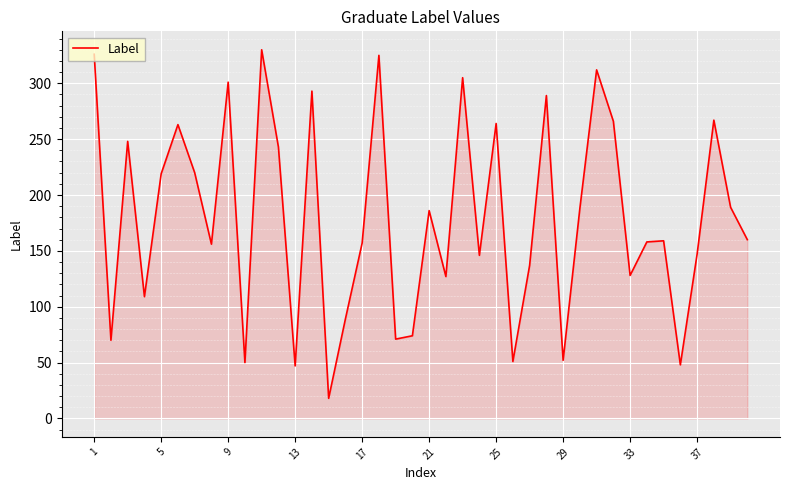

What is the sum of all values?

7188